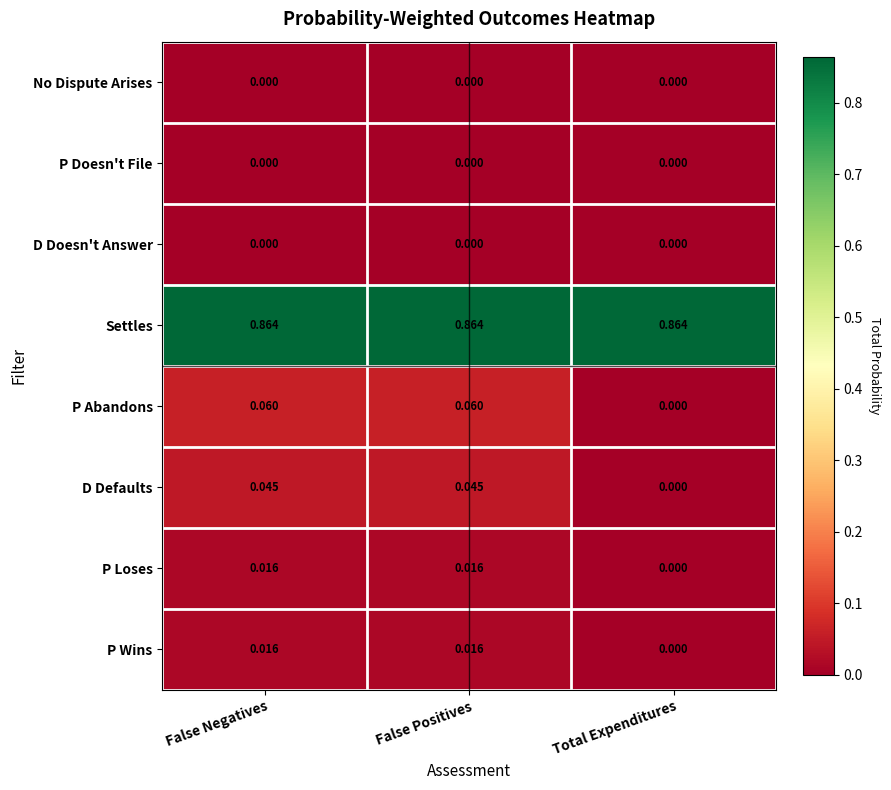

How many data points in P Abandons are above 0?

2